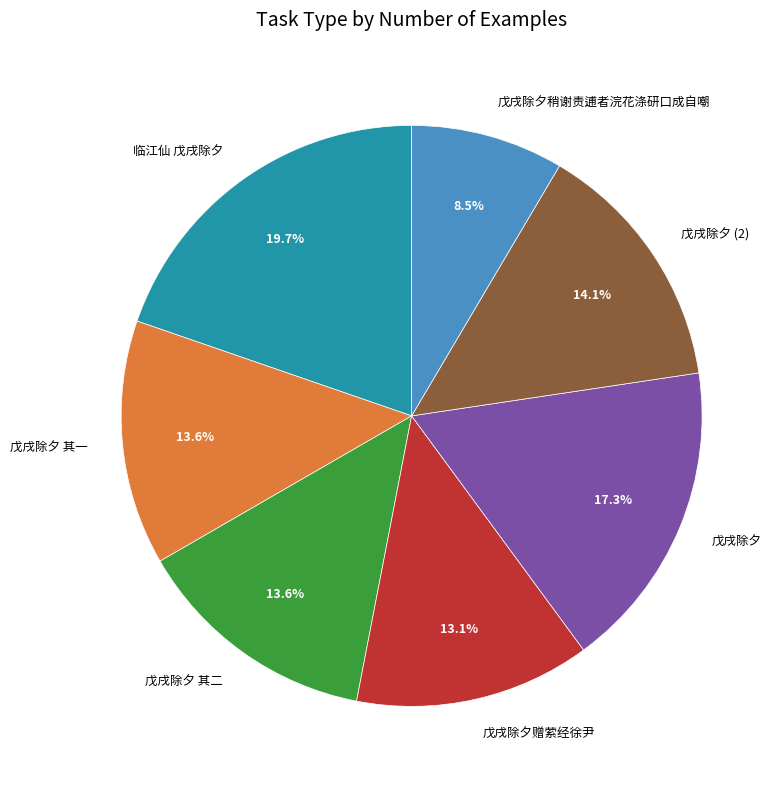

To the nearest percent, what is the combined percentage of 戊戌除夕 and 戊戌除夕赠萦经徐尹?

30%